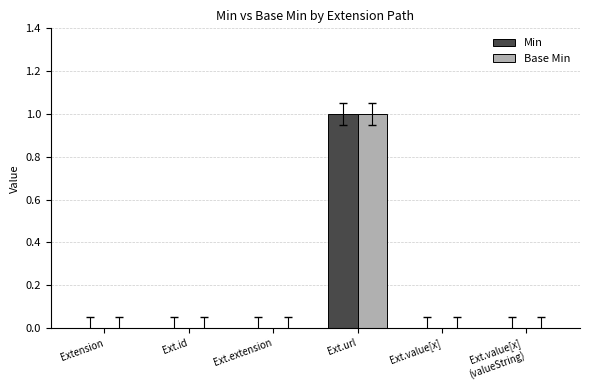

At which category is the sum across all series the highest?

Ext.url